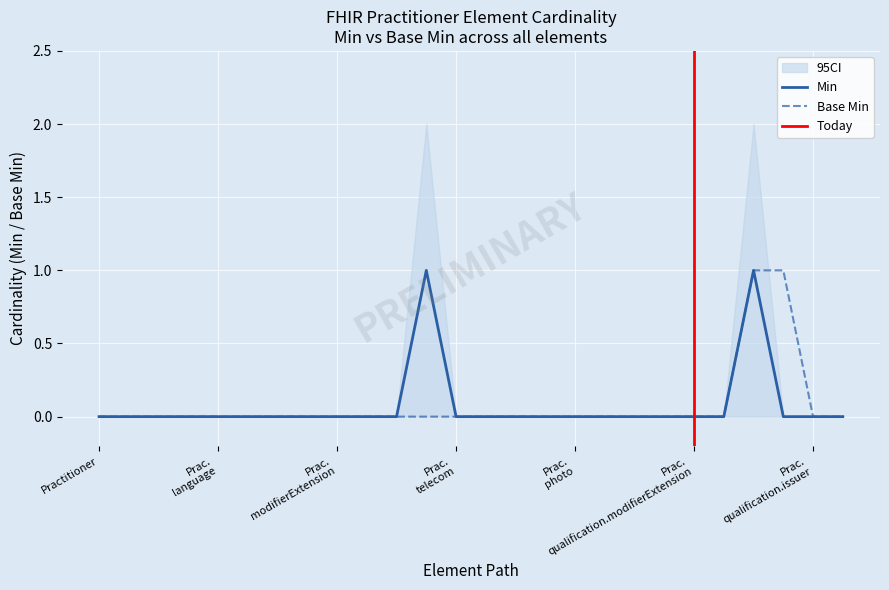

At which category is the sum across all series the highest?

Practitioner.qualification.code